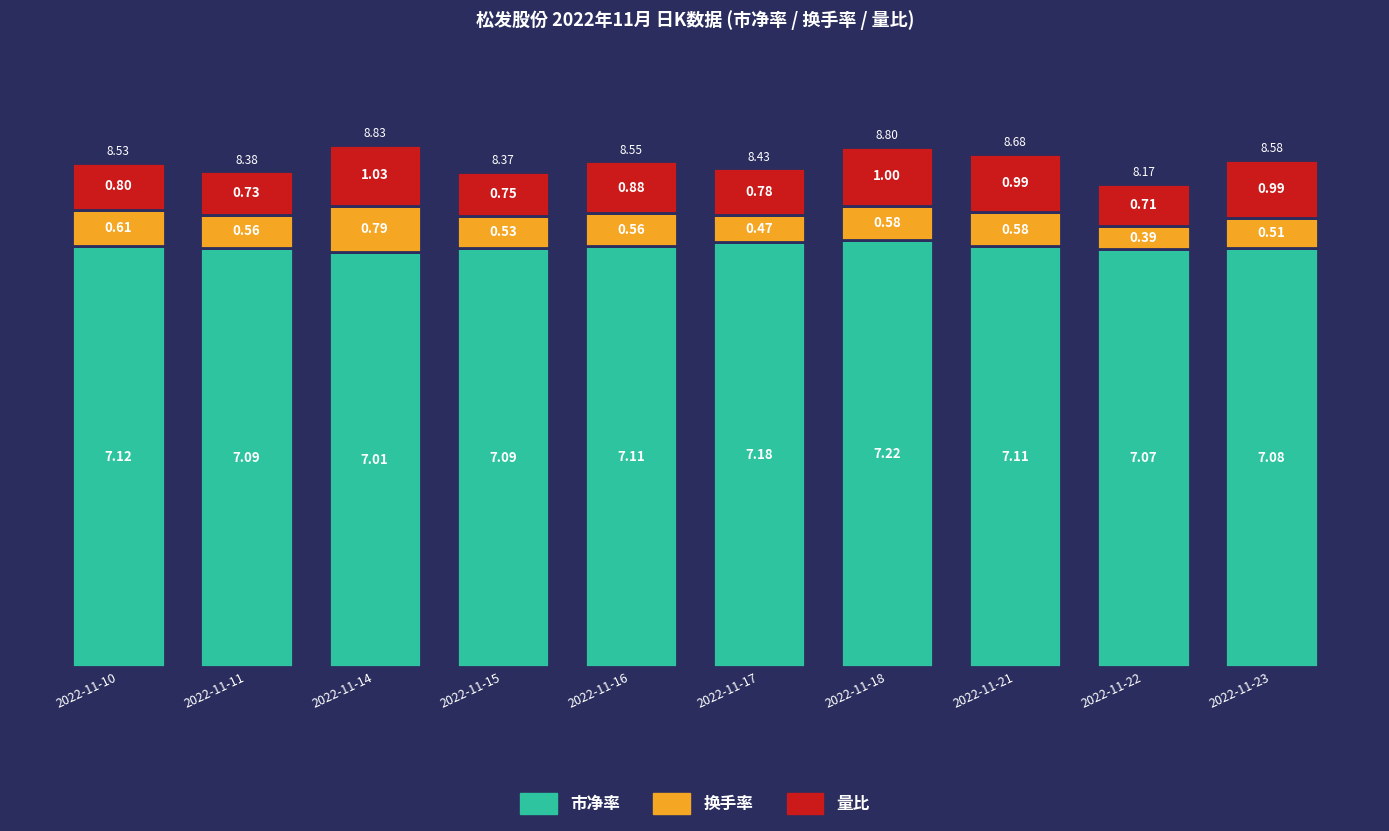

At which category is the sum across all series the highest?

2022-11-14